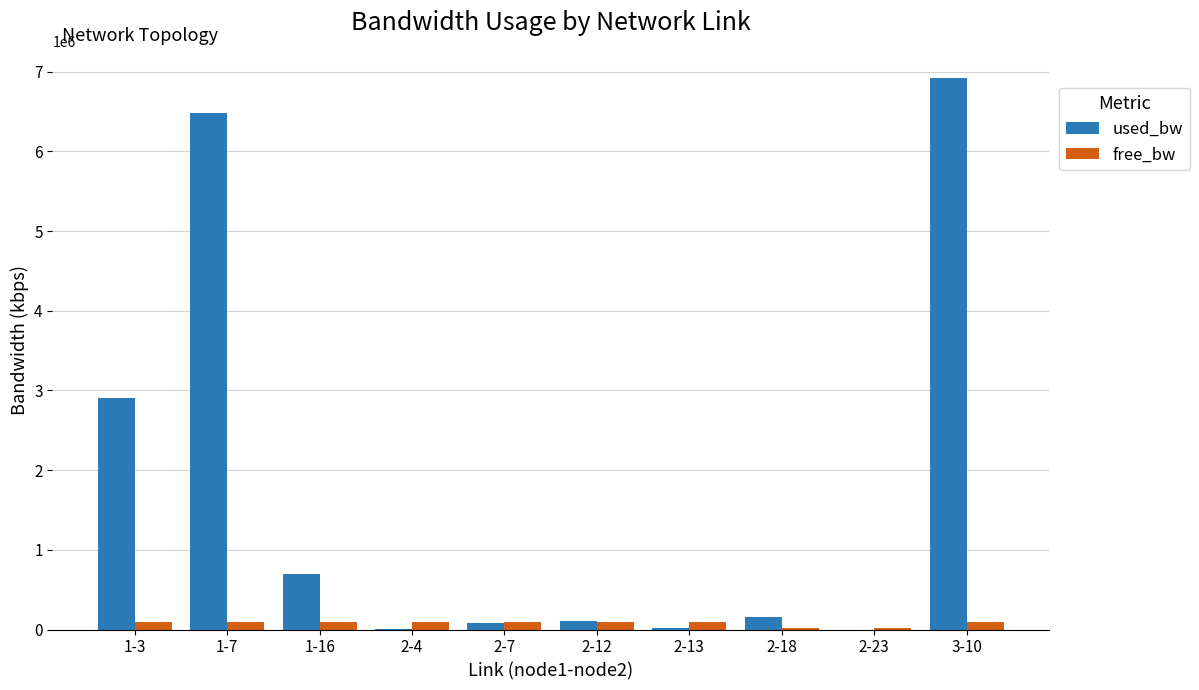

What is the sum of all free_bw values?

832613.7